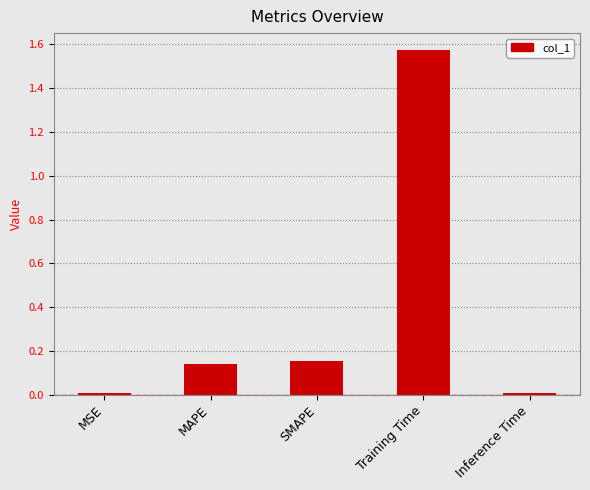

True or false: the data shows 0.9 at Training Time.

False